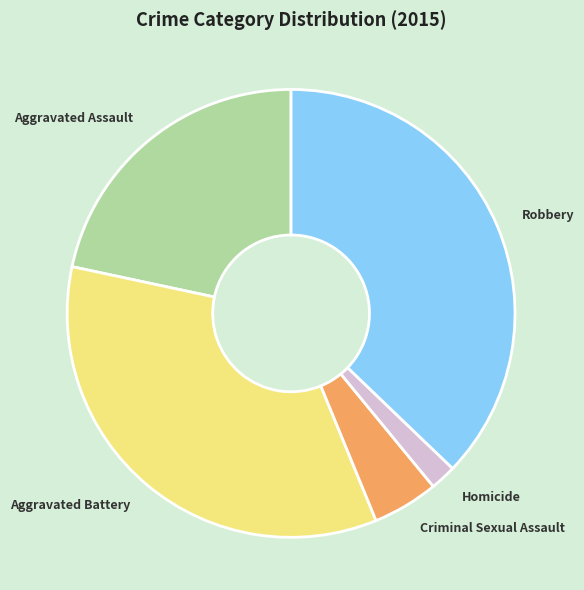

Is Aggravated Assault the majority of the pie?

No